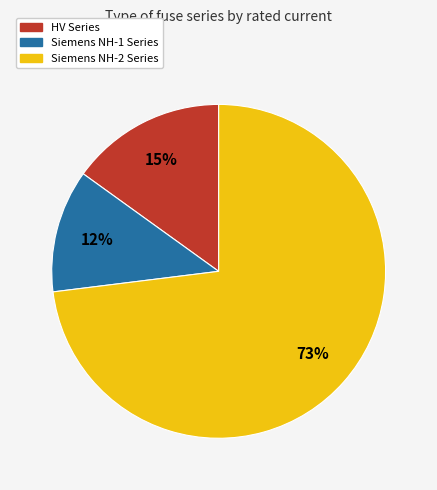

To the nearest percent, what is the average slice percentage?

33%